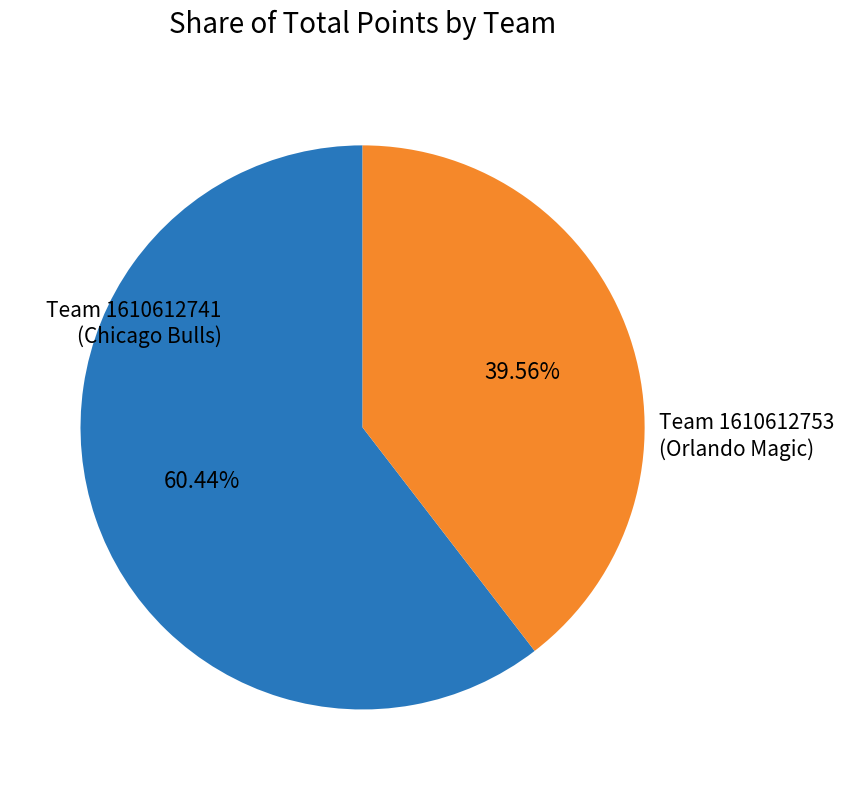

Is there any slice that represents more than half of the pie?

Yes